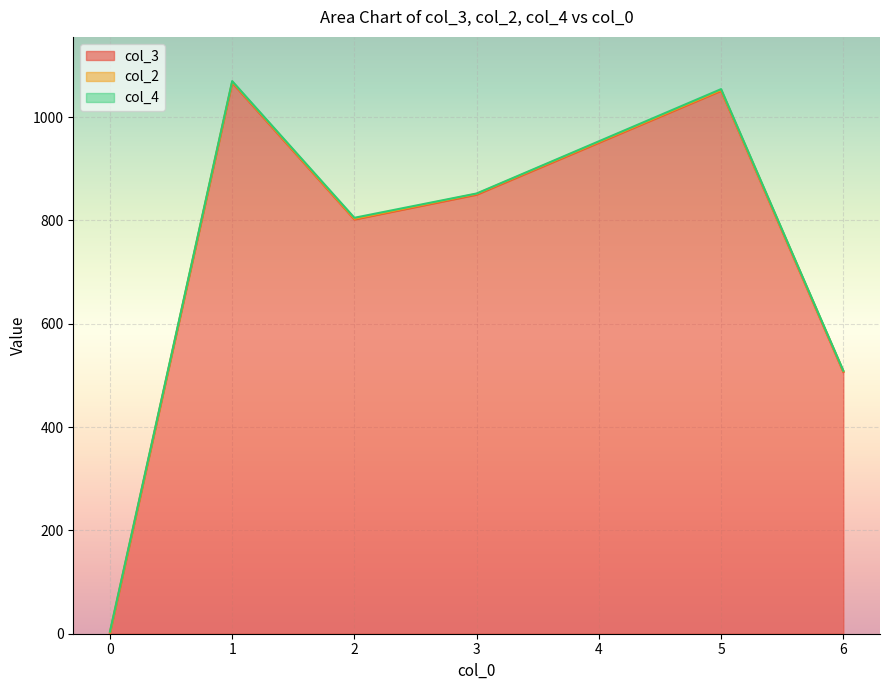

Is it true that col_4 equals 1 at 5?

False